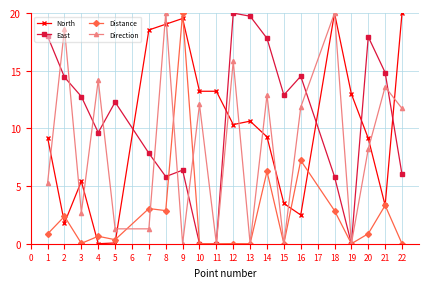

Is it true that East equals 19.7 at 13?

True